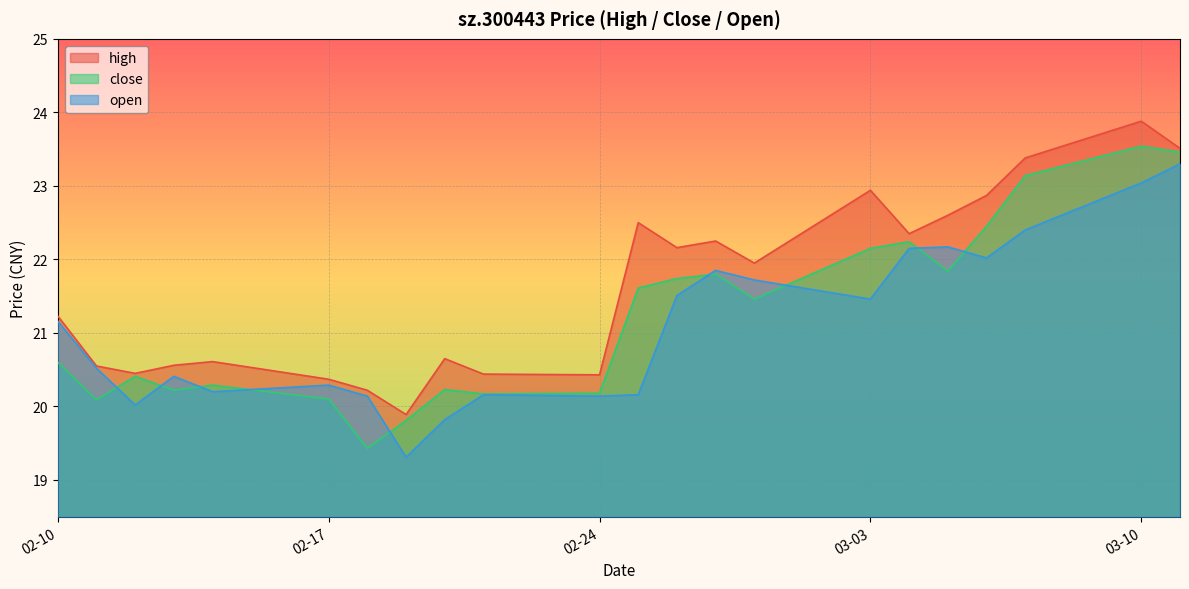

What is the minimum value for open?

19.3